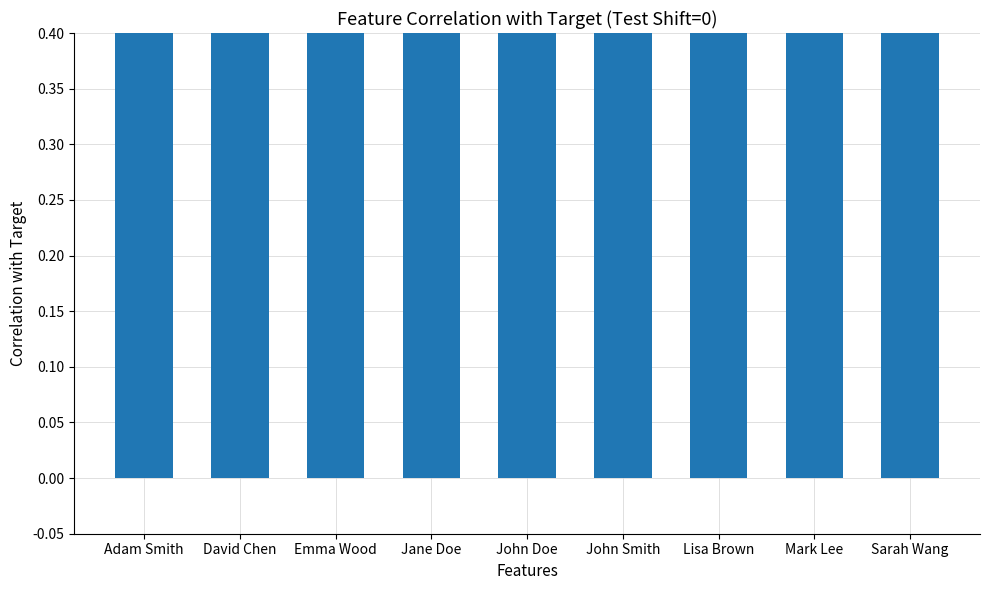

Rank the categories by value from highest to lowest.

David Chen, Sarah Wang, Mark Lee, Lisa Brown, John Smith, Emma Wood, Adam Smith, Jane Doe, John Doe